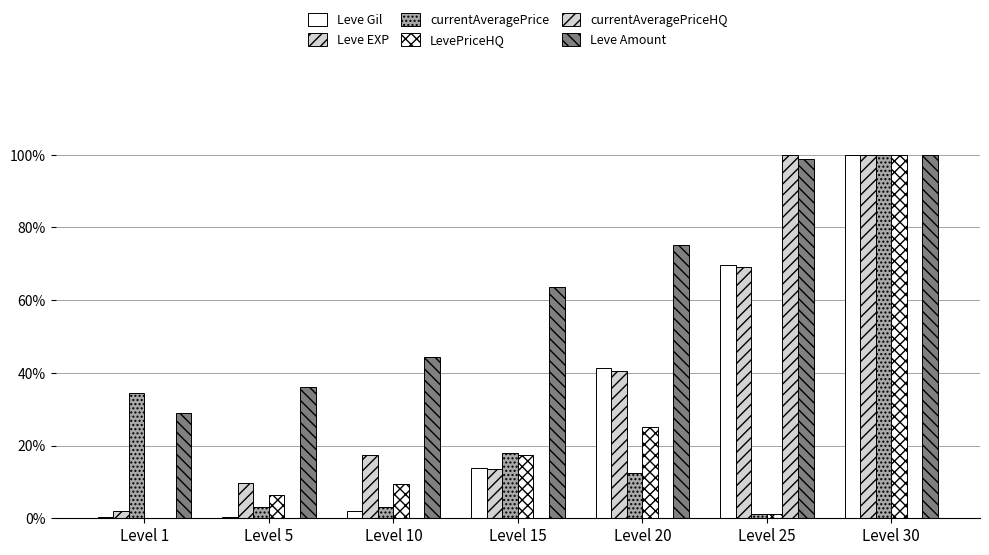

Is the value of currentAveragePrice at Level 5 greater than the value of Leve Gil at Level 25?

No